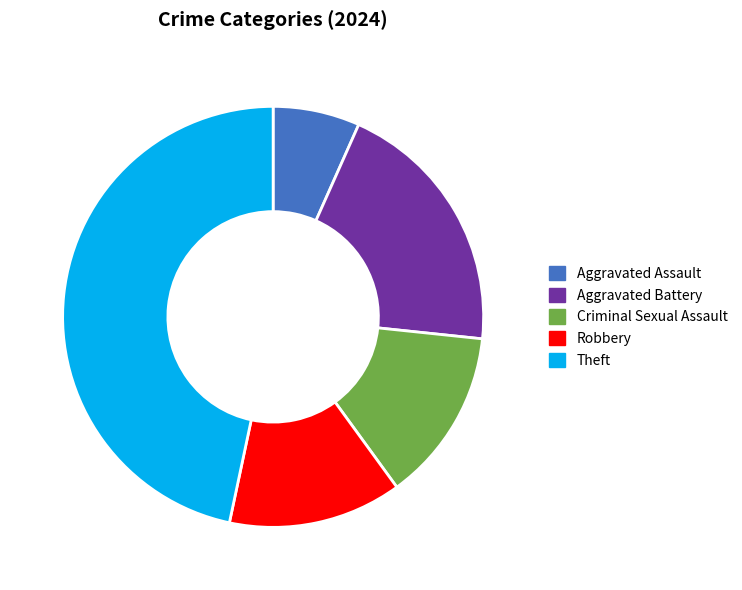

Do Theft and Robbery together represent more than half of the pie?

Yes